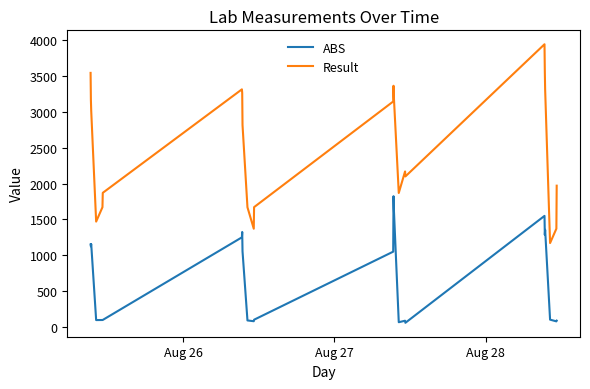

List the series in order of their peak value, lowest first.

ABS, Result